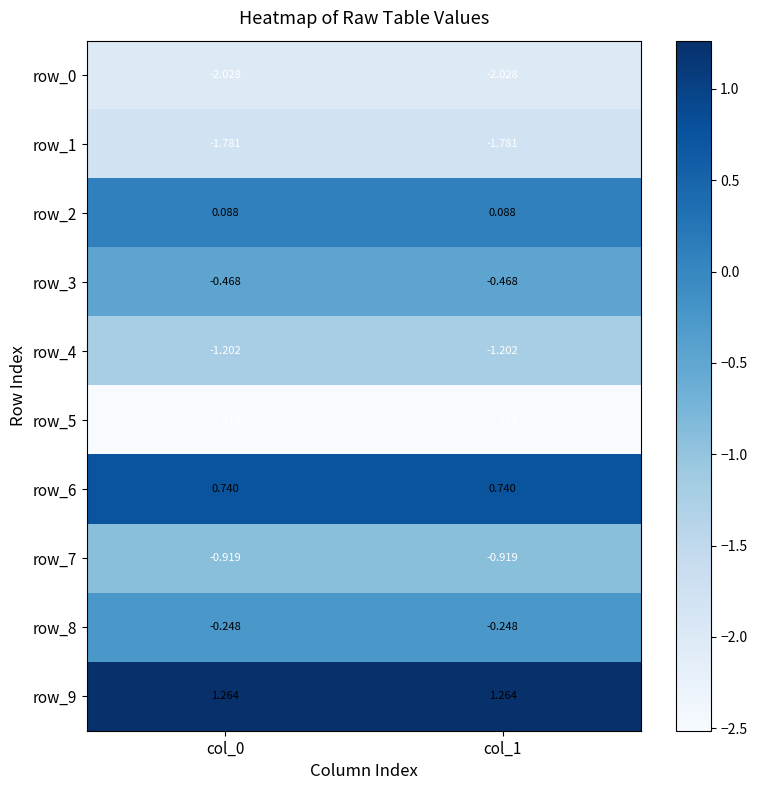

Is the value of row_7 at col_0 greater than the value of row_8 at col_0?

No